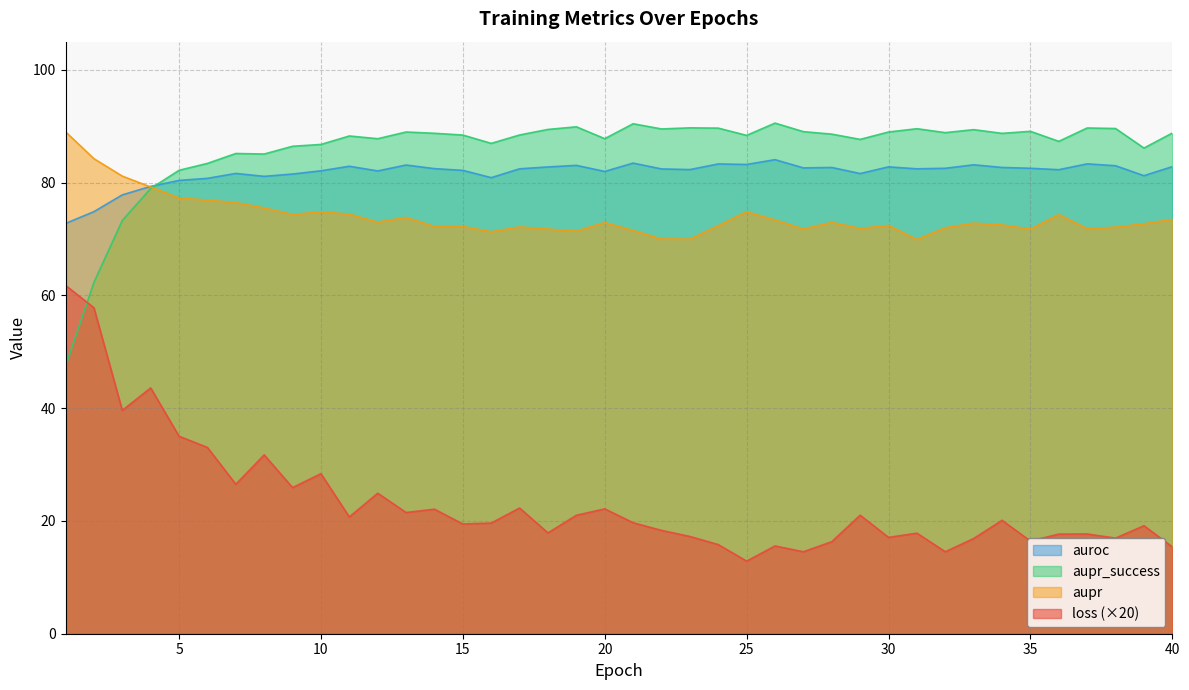

How many lines are shown in the chart?

4